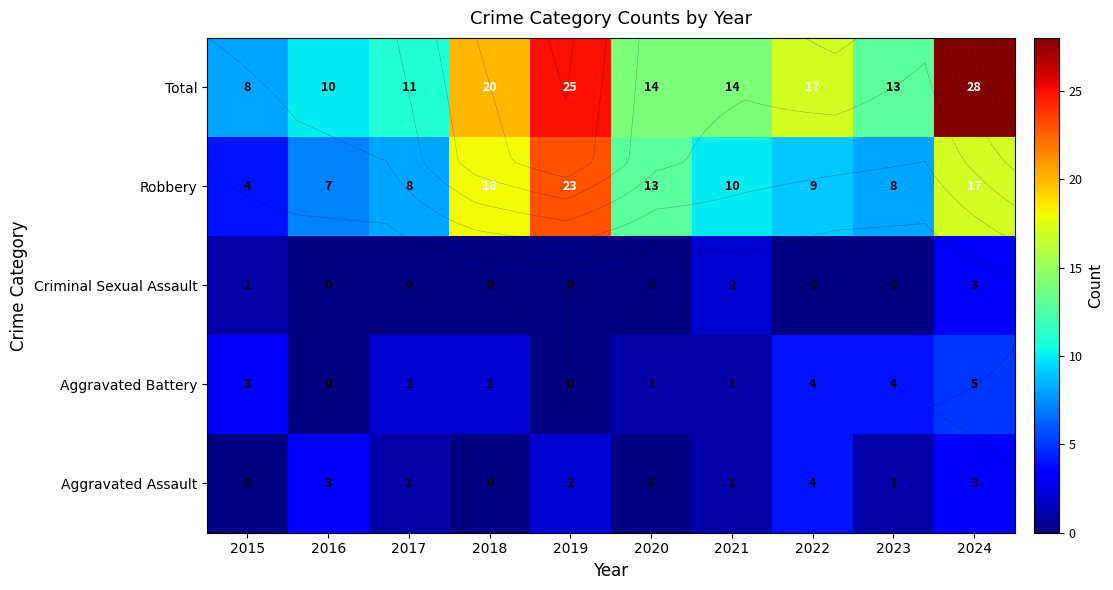

List the series in order of their peak value, highest first.

Total, Robbery, Aggravated Battery, Aggravated Assault, Criminal Sexual Assault